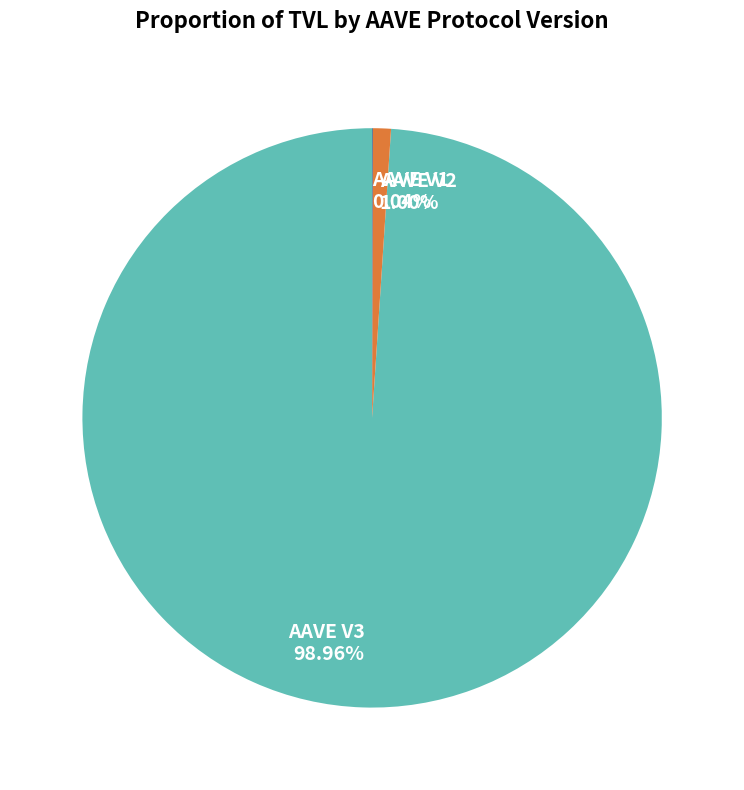

What is the total percentage of AAVE V3 and AAVE V2?

100.0%